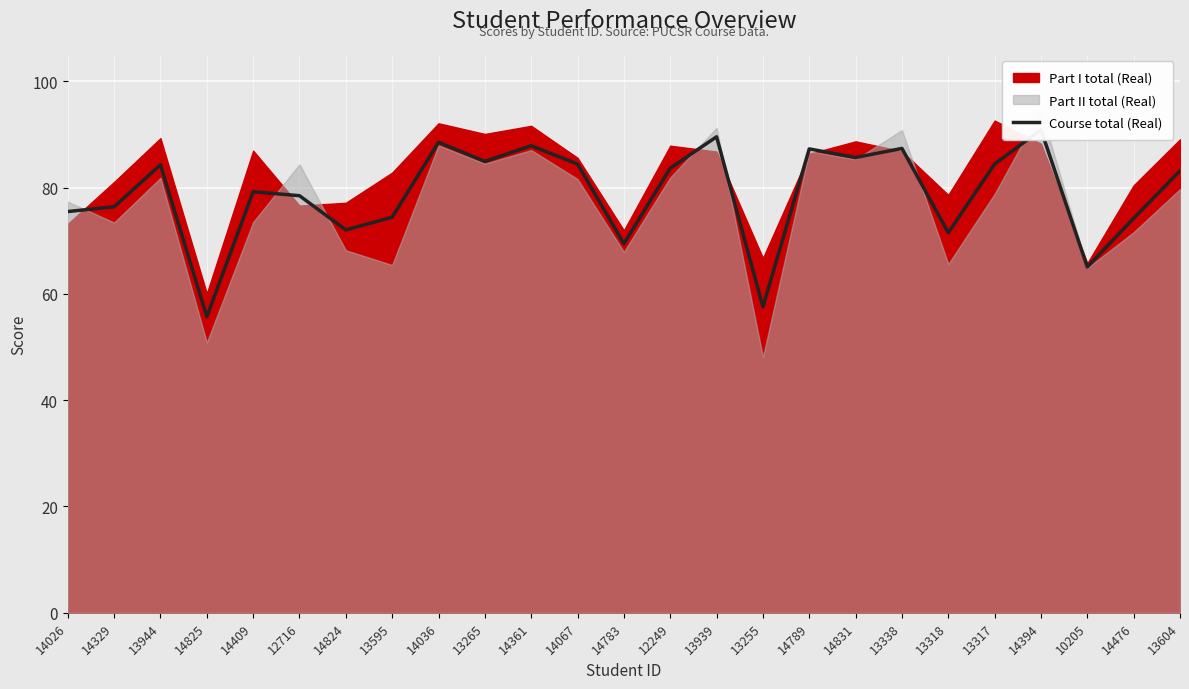

Where does the data first go above 83?

13944